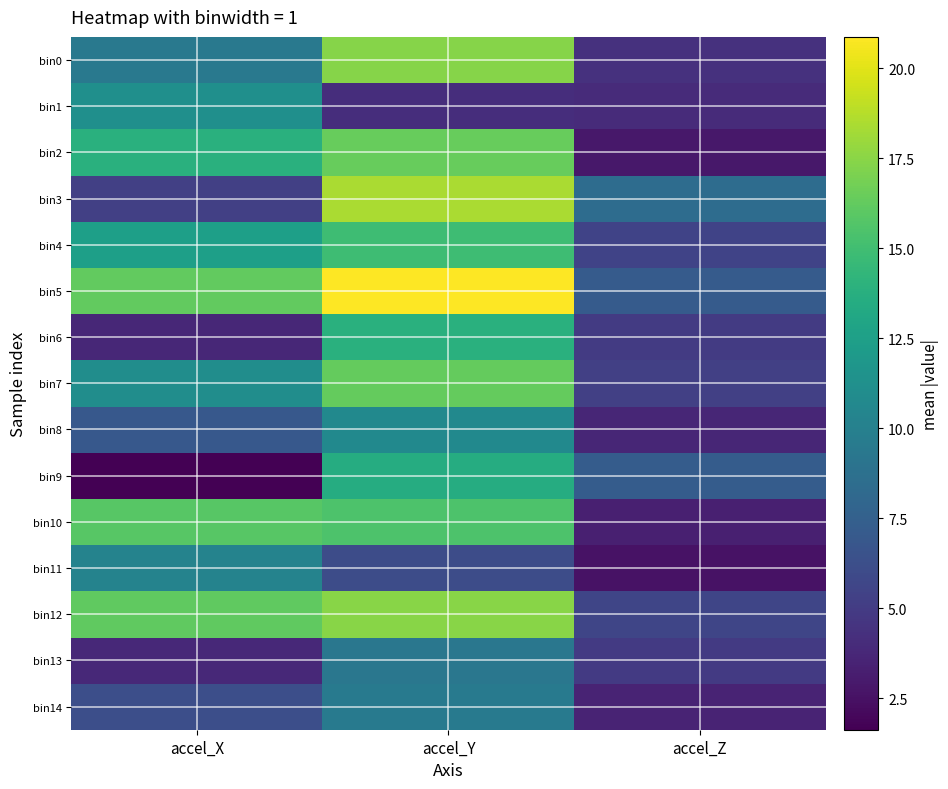

At which category is the sum across all series the highest?

accel_Y